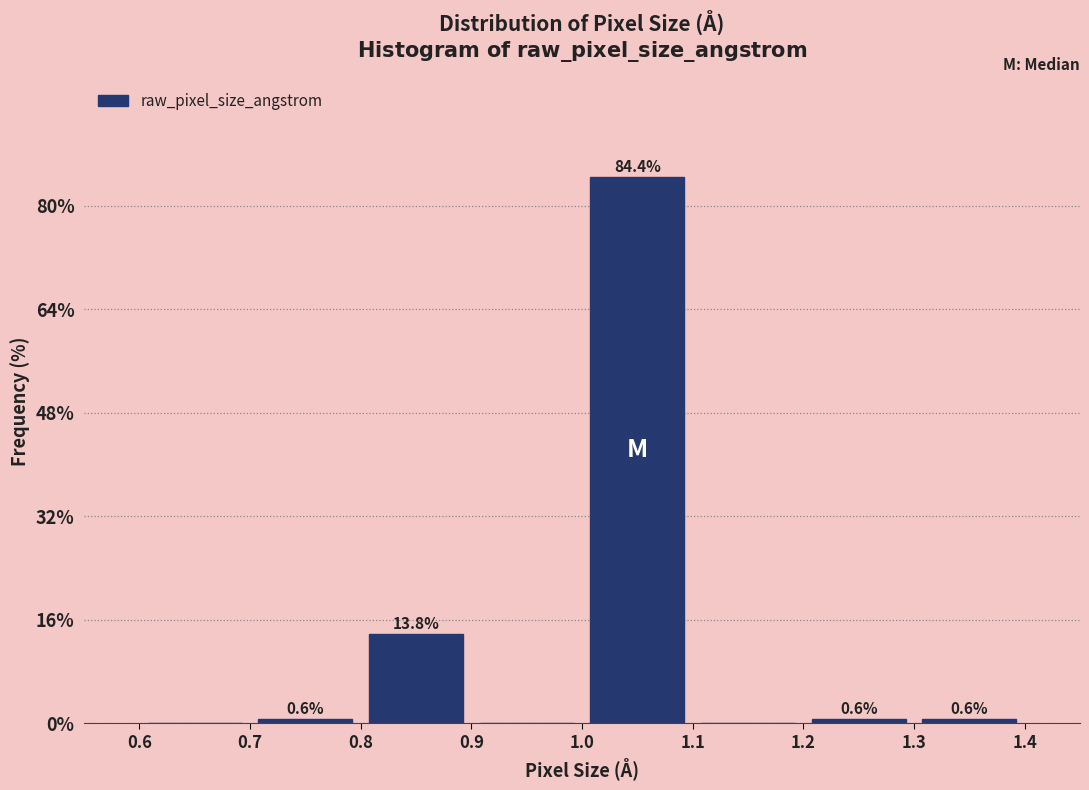

Which range on the x-axis has the tallest bar?

1.0 to 1.1